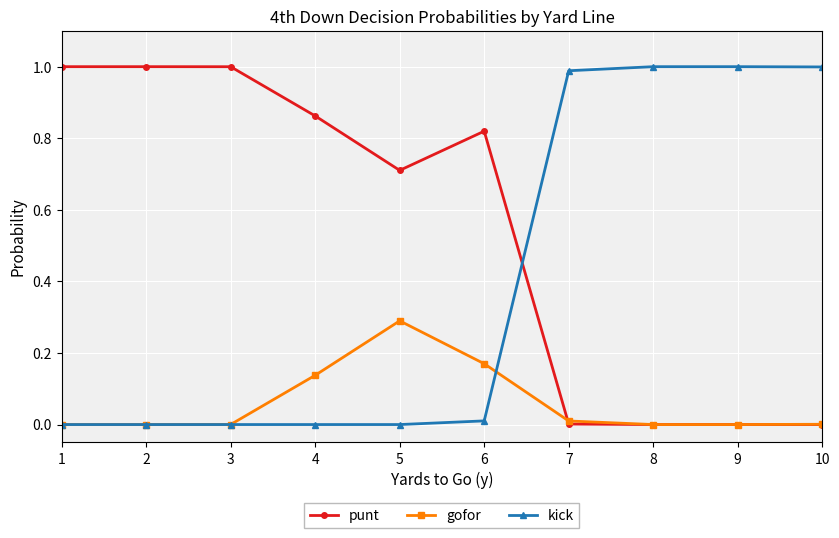

True or false: gofor has a value of -0.2 at 9.

False